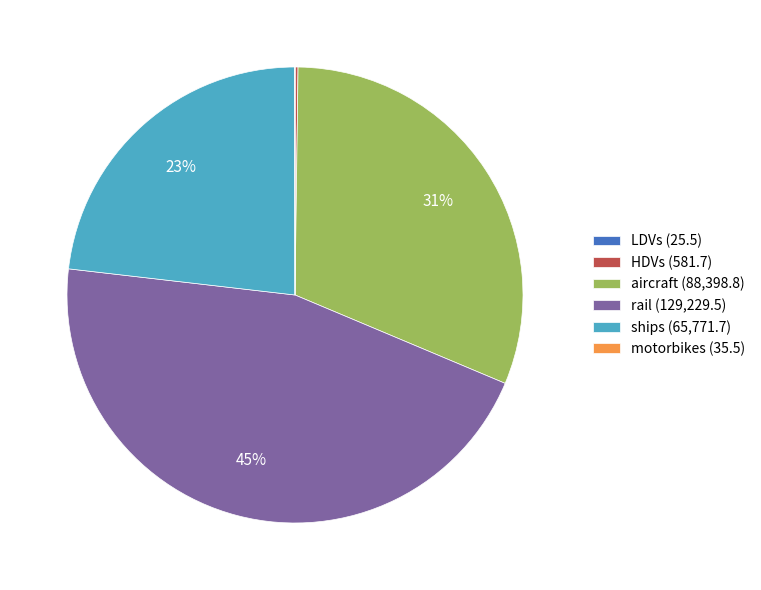

Does rail (129,229.5) represent more than half of the total?

No